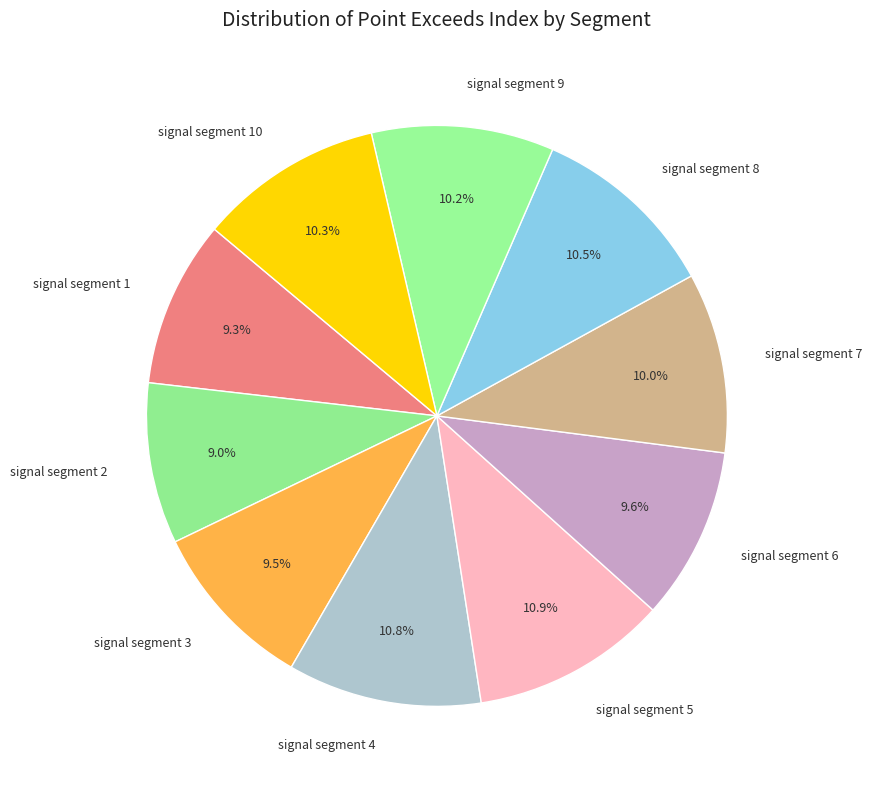

What percentage do signal segment 9 and signal segment 6 together represent?

19.8%